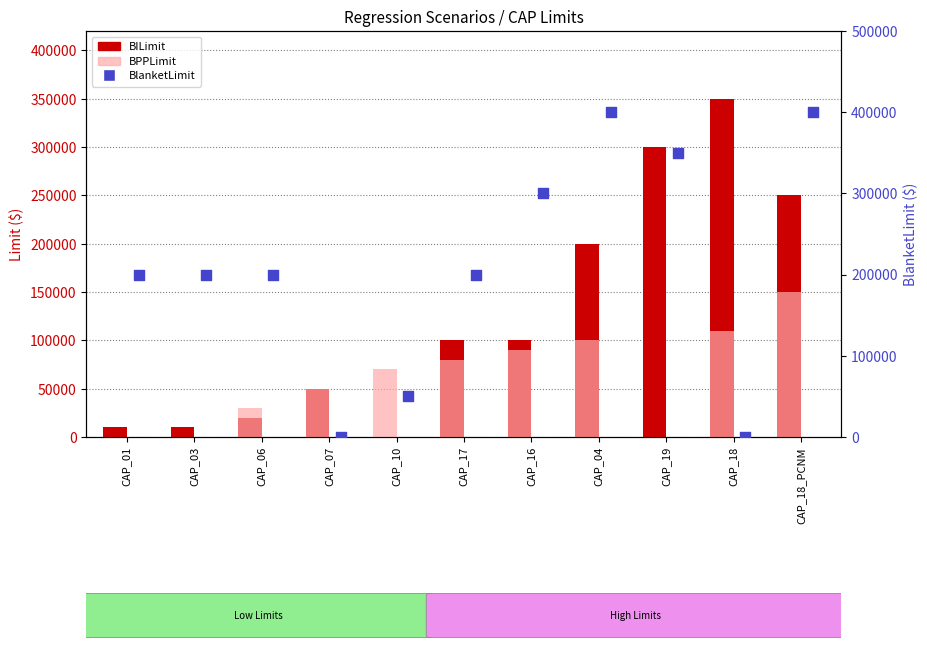

Which series has the largest Y range (max minus min)?

BlanketLimit